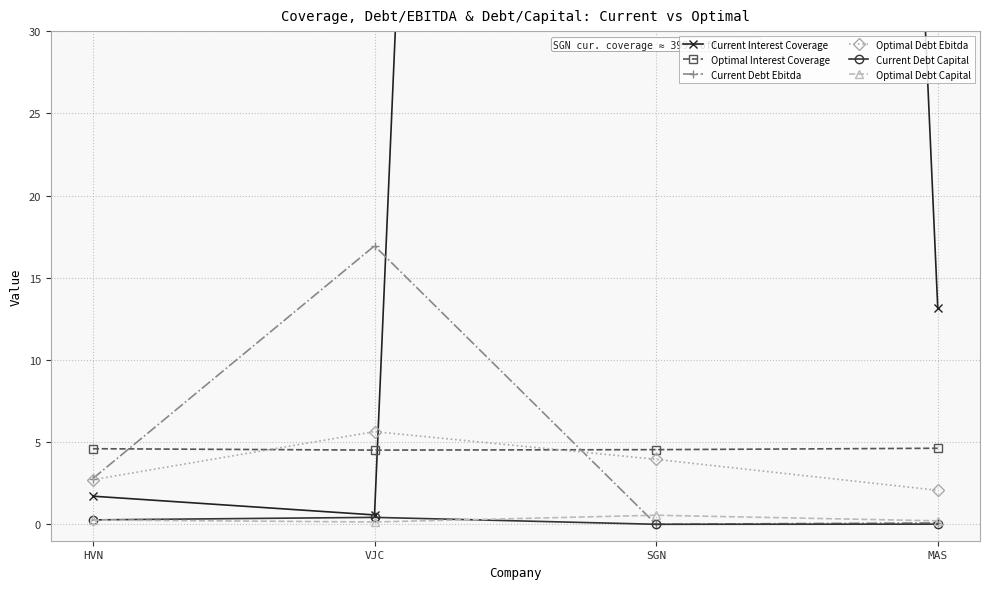

What is the difference between the highest and lowest values at HVN?

4.3